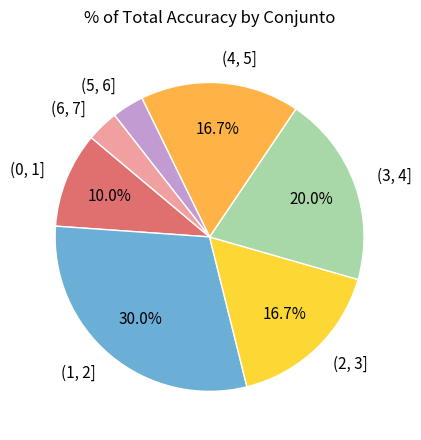

To the nearest percent, what portion does (1, 2] represent?

30%